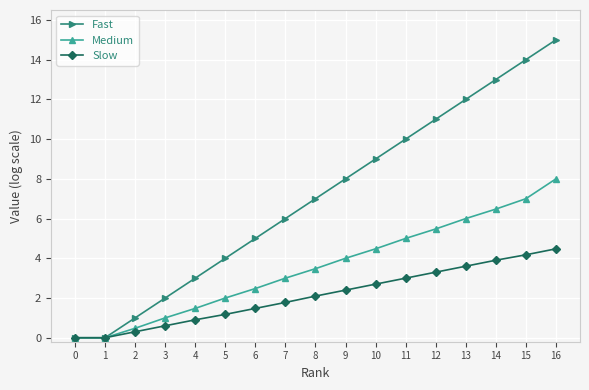

Rank the series at 9 from highest to lowest value.

Fast, Medium, Slow